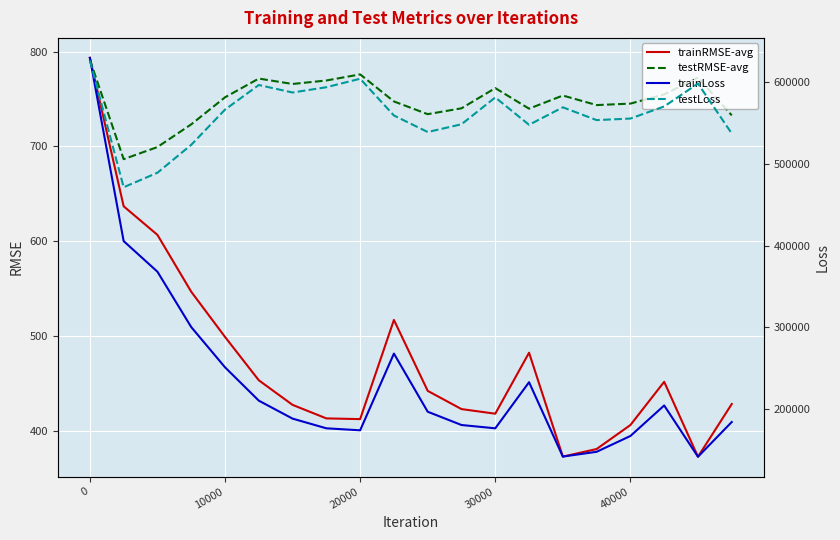

How many values in the trainLoss series exceed 196861?

10